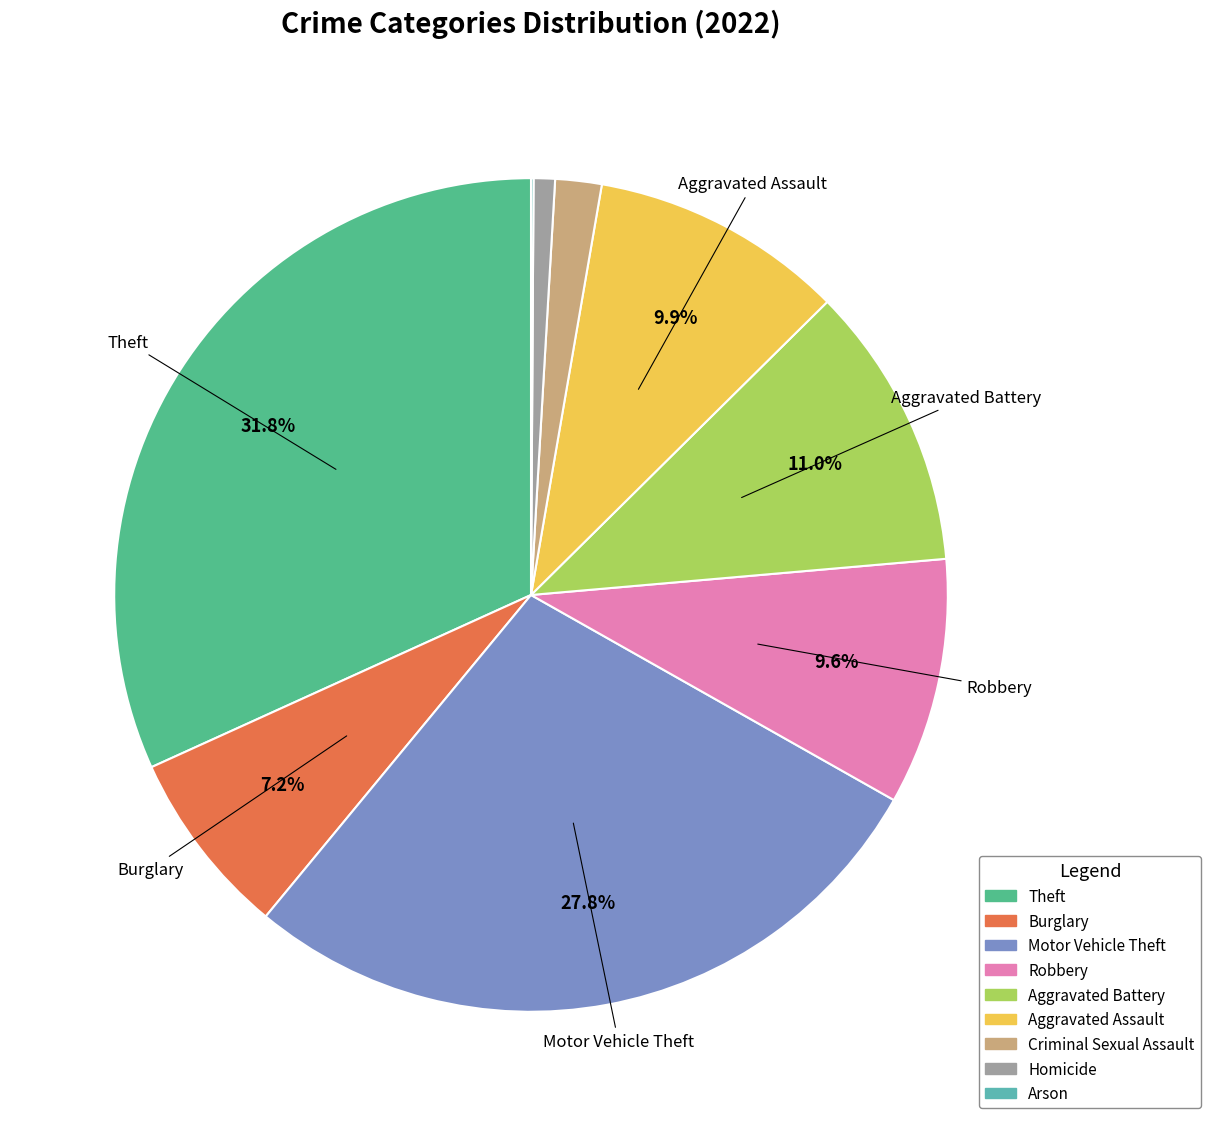

Is it true that Burglary is 7% of the pie?

True